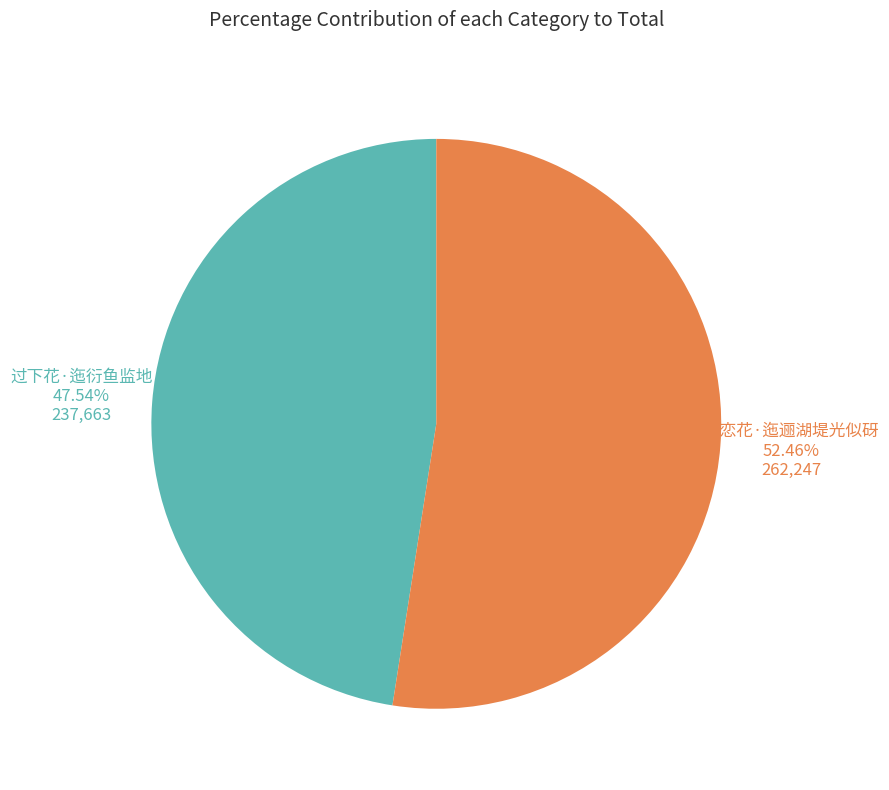

Rank the categories by value from lowest to highest.

过下花·迤衍鱼监地, 蝶恋花·迤逦湖堤光似砑